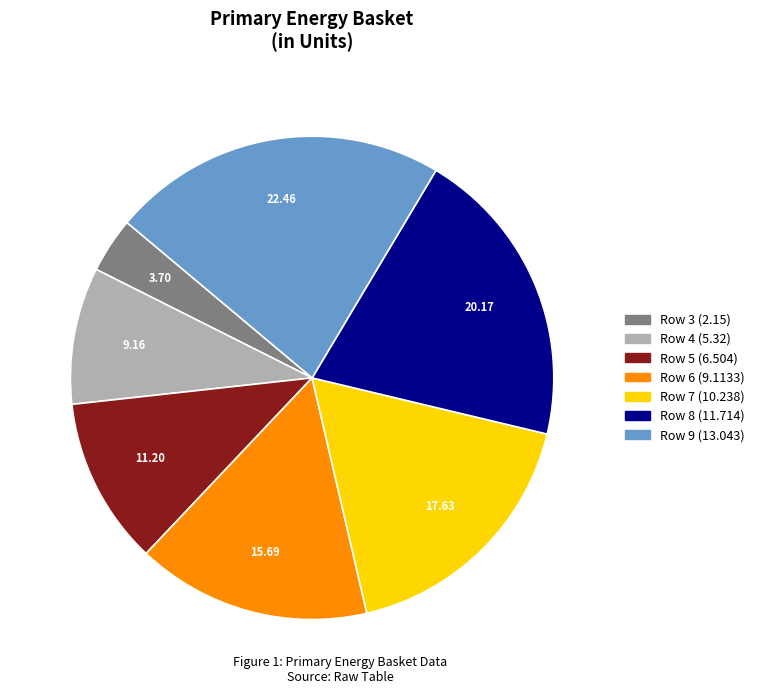

What is the ratio of the value at Row 7 to the value at Row 3?

4.8